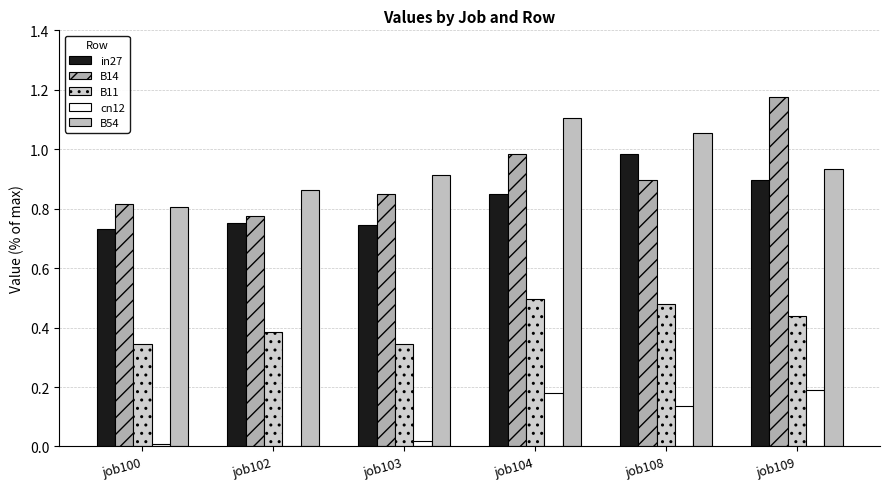

What is the difference between the B54 values at job102 and job104?

0.2